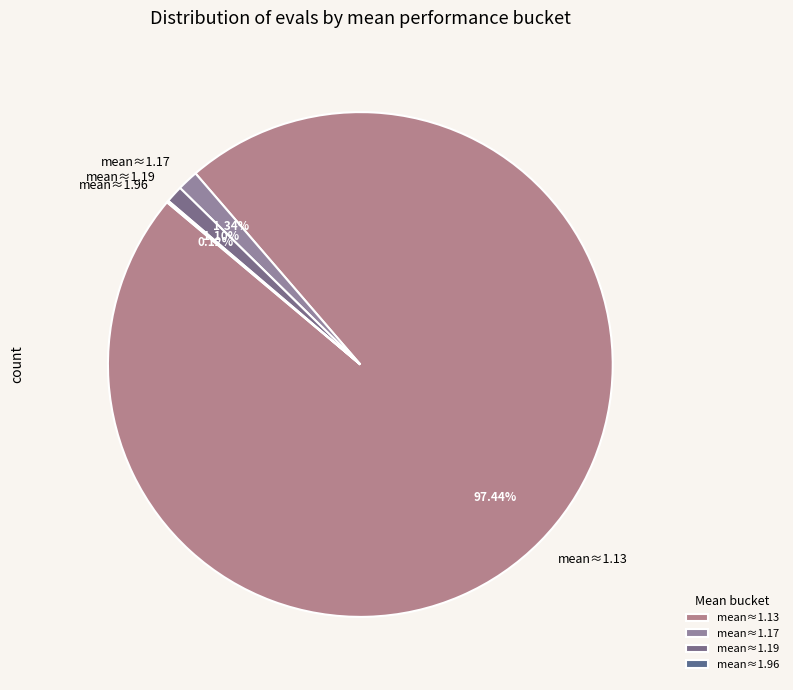

What is the ratio of the value at mean≈1.17 to the value at mean≈1.19?

1.2